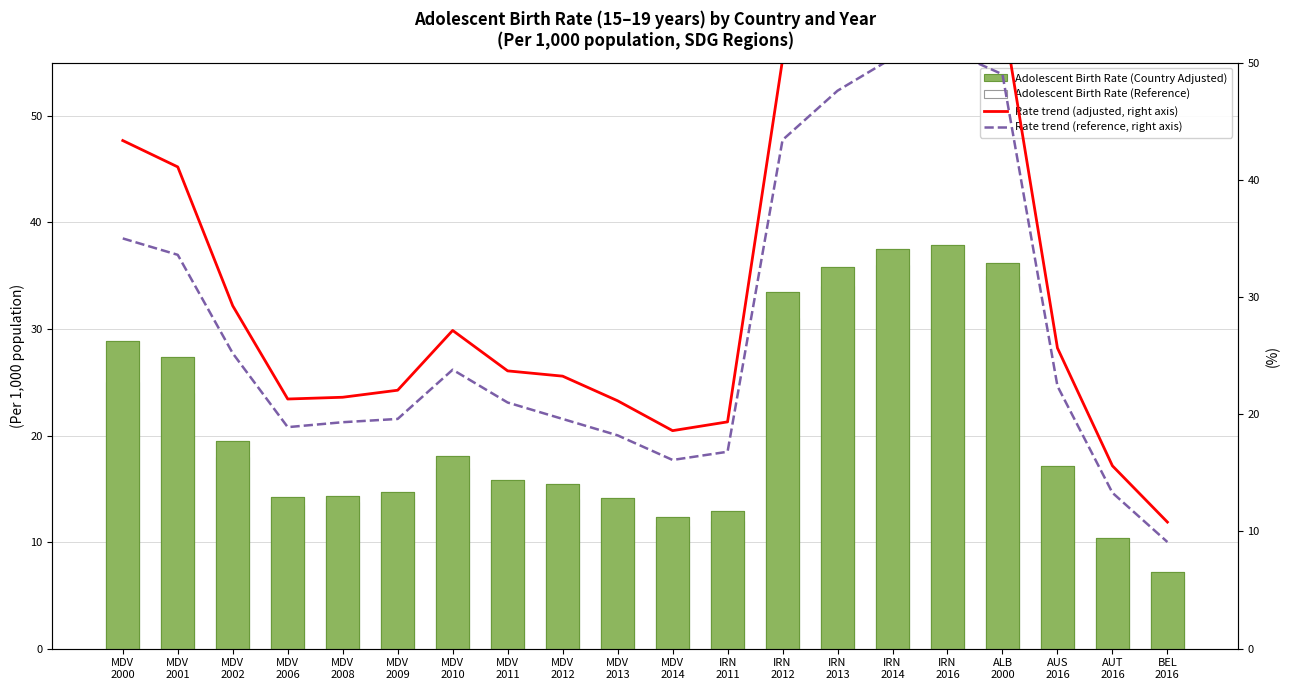

How many groups of bars are there?

20